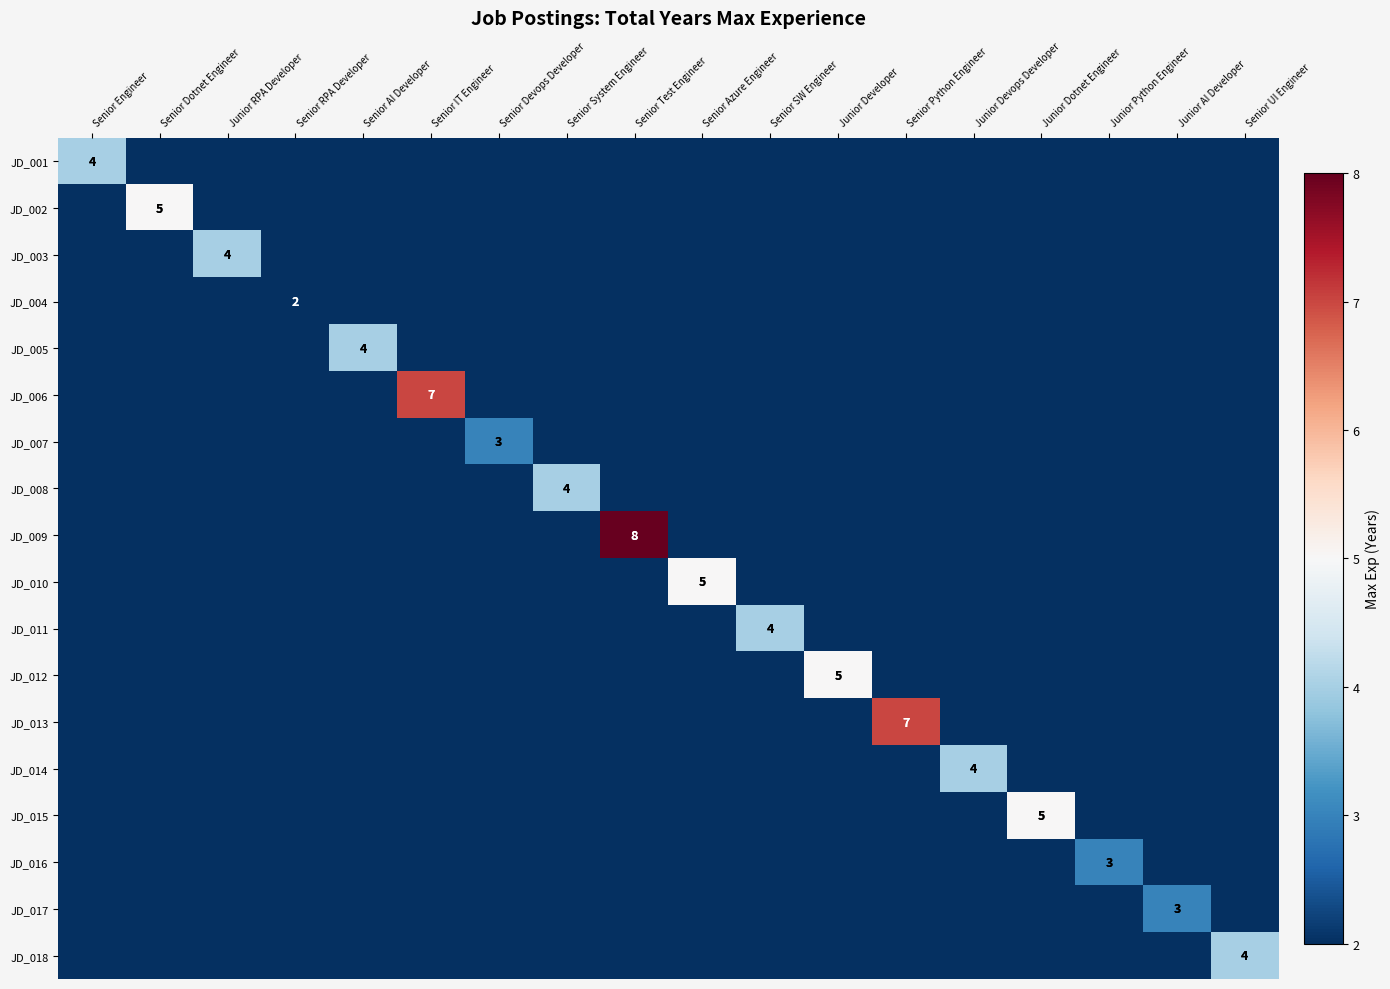

Which series has the largest range (max minus min)?

JD_009